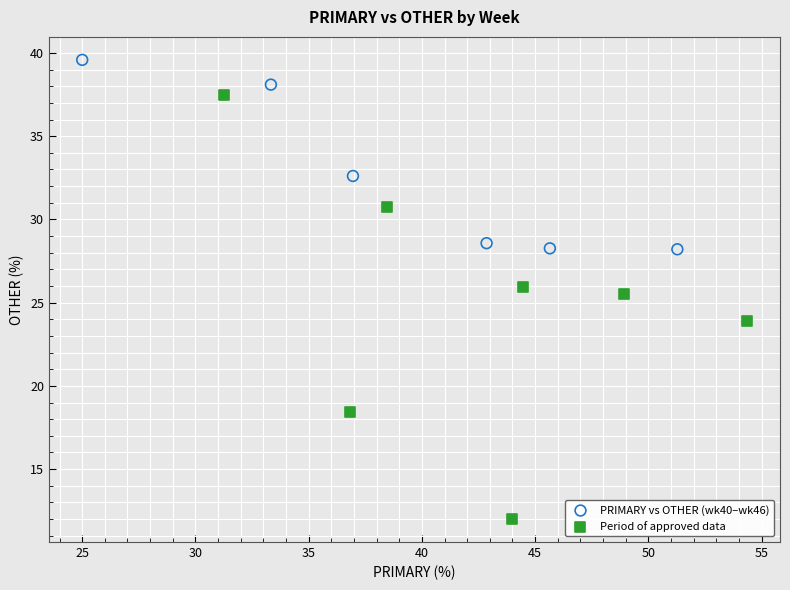

Which series has the widest spread of Y values?

Period of approved data